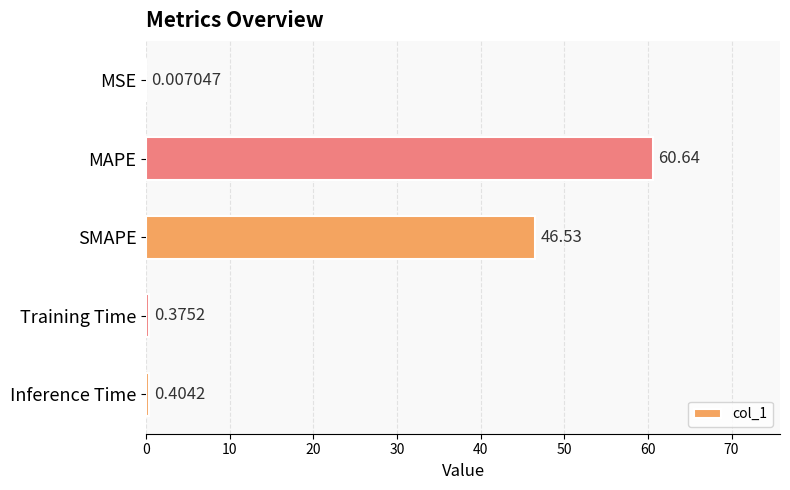

Count the number of categories in the chart.

5